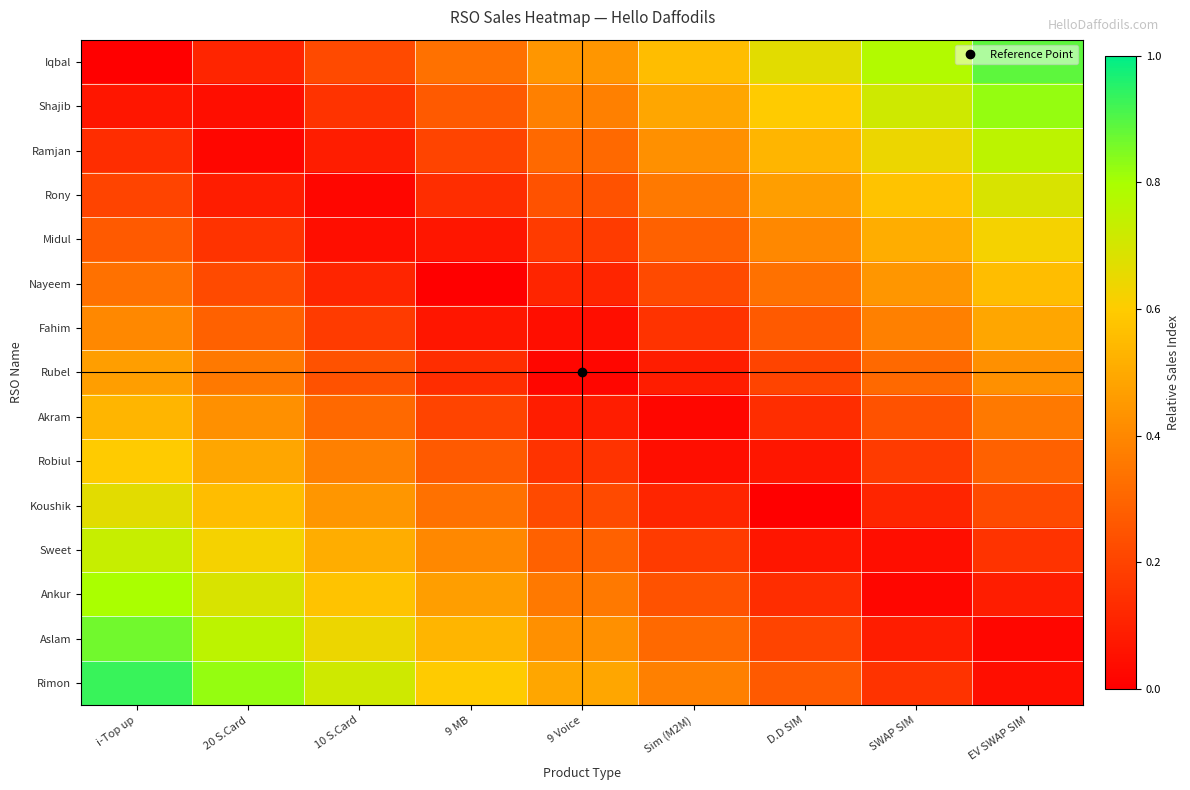

Reading right to left, transcribe all the data shown in this chart.

Iqbal: EV SWAP SIM=0.9	SWAP SIM=0.8	D.D SIM=0.7	Sim (M2M)=0.6	9 Voice=0.4	9 MB=0.3	10 S.Card=0.2	20 S.Card=0.1	i-Top up=0.0
Shajib: EV SWAP SIM=0.8	SWAP SIM=0.7	D.D SIM=0.6	Sim (M2M)=0.5	9 Voice=0.4	9 MB=0.3	10 S.Card=0.2	20 S.Card=0.0	i-Top up=0.1
Ramjan: EV SWAP SIM=0.8	SWAP SIM=0.6	D.D SIM=0.5	Sim (M2M)=0.4	9 Voice=0.3	9 MB=0.2	10 S.Card=0.1	20 S.Card=0.0	i-Top up=0.1
Rony: EV SWAP SIM=0.7	SWAP SIM=0.6	D.D SIM=0.5	Sim (M2M)=0.4	9 Voice=0.2	9 MB=0.1	10 S.Card=0.0	20 S.Card=0.1	i-Top up=0.2
Midul: EV SWAP SIM=0.6	SWAP SIM=0.5	D.D SIM=0.4	Sim (M2M)=0.3	9 Voice=0.2	9 MB=0.1	10 S.Card=0.0	20 S.Card=0.2	i-Top up=0.3
Nayeem: EV SWAP SIM=0.6	SWAP SIM=0.4	D.D SIM=0.3	Sim (M2M)=0.2	9 Voice=0.1	9 MB=0.0	10 S.Card=0.1	20 S.Card=0.2	i-Top up=0.3
Fahim: EV SWAP SIM=0.5	SWAP SIM=0.4	D.D SIM=0.3	Sim (M2M)=0.2	9 Voice=0.0	9 MB=0.1	10 S.Card=0.2	20 S.Card=0.3	i-Top up=0.4
Rubel: EV SWAP SIM=0.4	SWAP SIM=0.3	D.D SIM=0.2	Sim (M2M)=0.1	9 Voice=0.0	9 MB=0.1	10 S.Card=0.2	20 S.Card=0.4	i-Top up=0.5
Akram: EV SWAP SIM=0.4	SWAP SIM=0.2	D.D SIM=0.1	Sim (M2M)=0.0	9 Voice=0.1	9 MB=0.2	10 S.Card=0.3	20 S.Card=0.4	i-Top up=0.5
Robiul: EV SWAP SIM=0.3	SWAP SIM=0.2	D.D SIM=0.1	Sim (M2M)=0.0	9 Voice=0.2	9 MB=0.3	10 S.Card=0.4	20 S.Card=0.5	i-Top up=0.6
Koushik: EV SWAP SIM=0.2	SWAP SIM=0.1	D.D SIM=0.0	Sim (M2M)=0.1	9 Voice=0.2	9 MB=0.3	10 S.Card=0.4	20 S.Card=0.6	i-Top up=0.7
Sweet: EV SWAP SIM=0.2	SWAP SIM=0.0	D.D SIM=0.1	Sim (M2M)=0.2	9 Voice=0.3	9 MB=0.4	10 S.Card=0.5	20 S.Card=0.6	i-Top up=0.7
Ankur: EV SWAP SIM=0.1	SWAP SIM=0.0	D.D SIM=0.1	Sim (M2M)=0.2	9 Voice=0.4	9 MB=0.5	10 S.Card=0.6	20 S.Card=0.7	i-Top up=0.8
Aslam: EV SWAP SIM=0.0	SWAP SIM=0.1	D.D SIM=0.2	Sim (M2M)=0.3	9 Voice=0.4	9 MB=0.5	10 S.Card=0.6	20 S.Card=0.8	i-Top up=0.9
Rimon: EV SWAP SIM=0.0	SWAP SIM=0.2	D.D SIM=0.3	Sim (M2M)=0.4	9 Voice=0.5	9 MB=0.6	10 S.Card=0.7	20 S.Card=0.8	i-Top up=0.9